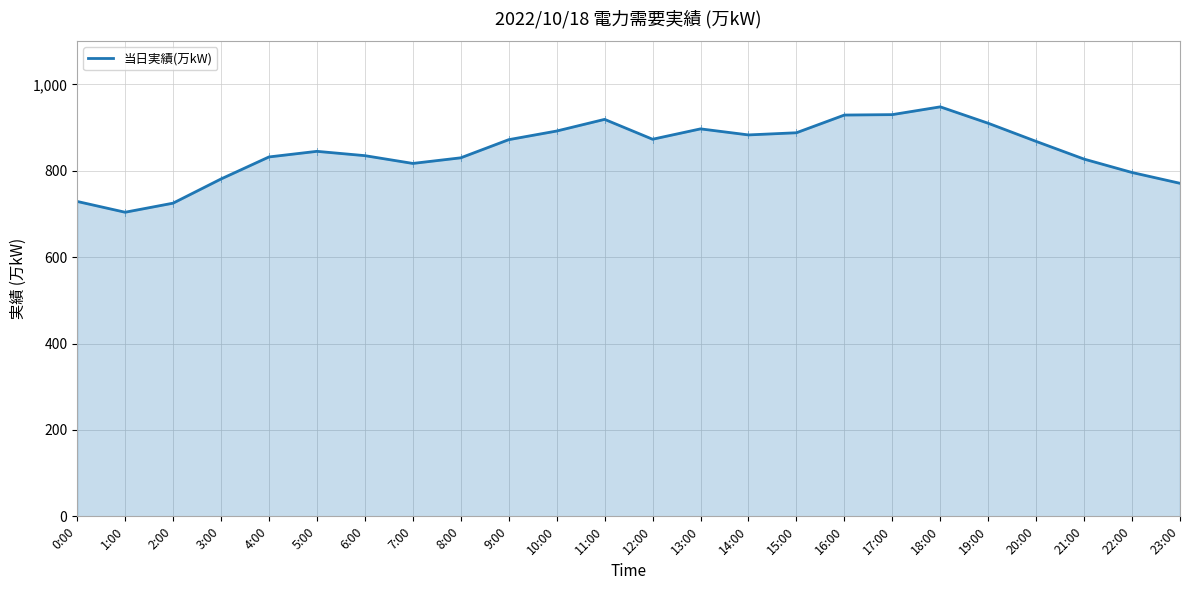

How many distinct data groups are displayed?

1